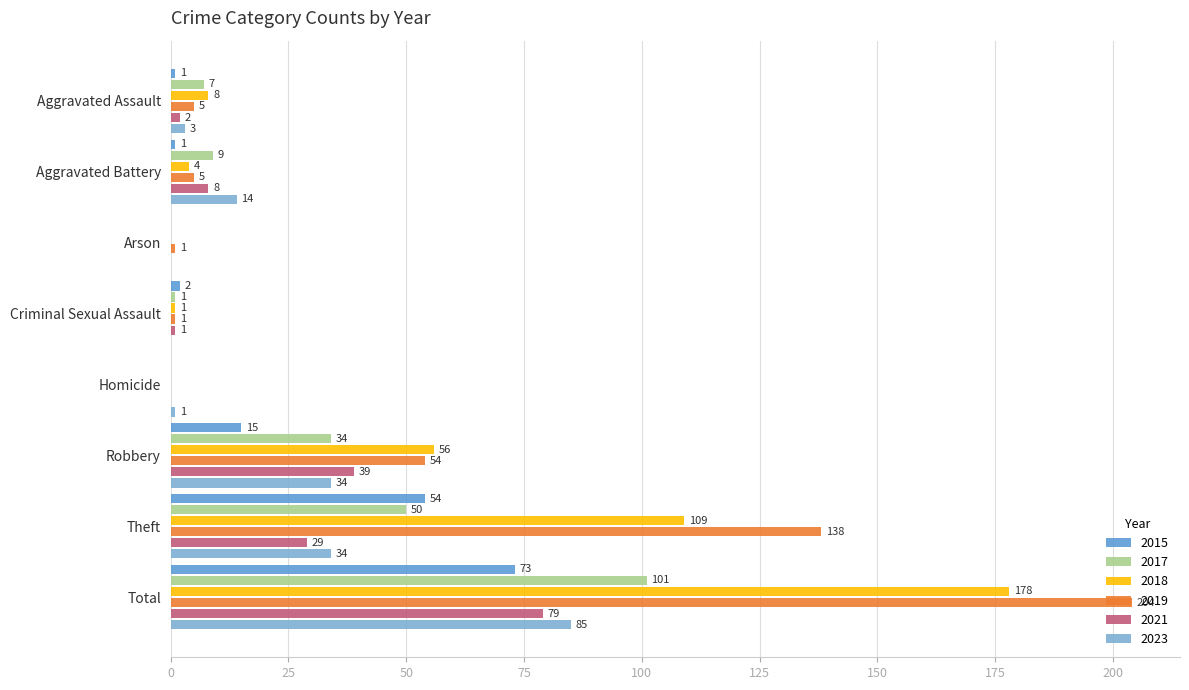

How many values in 2017 are above zero?

6